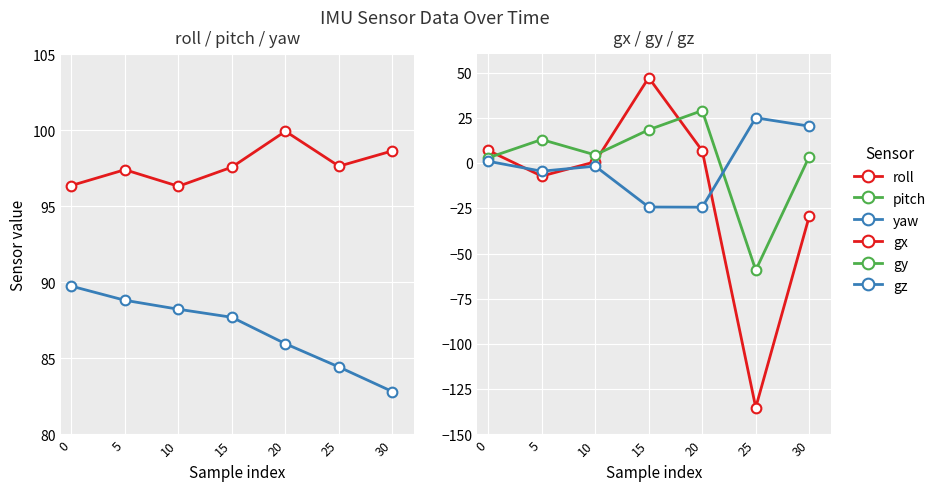

List the series in order of their peak value, highest first.

roll, yaw, gx, gy, gz, pitch